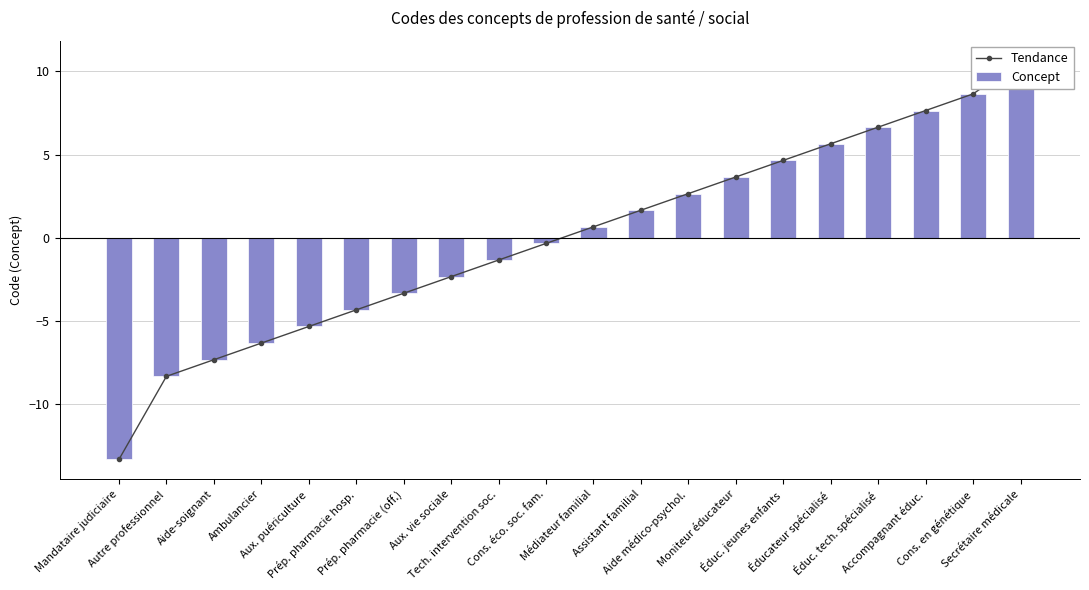

How many groups of bars are there?

20